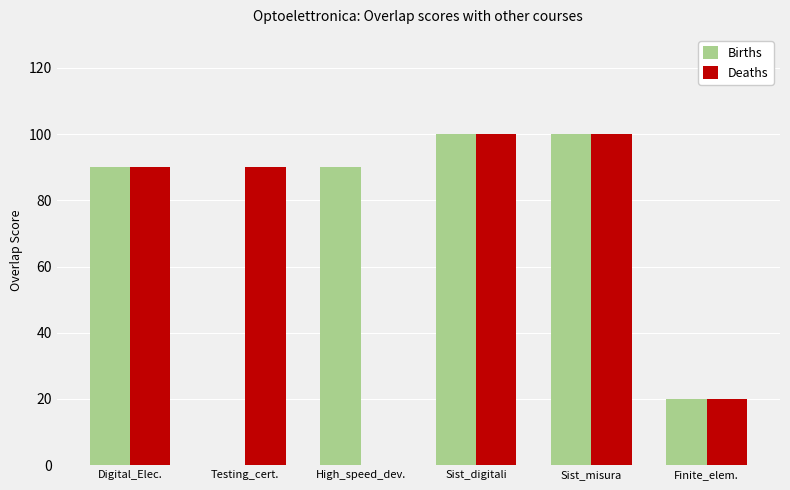

What is the maximum value for Births?

100